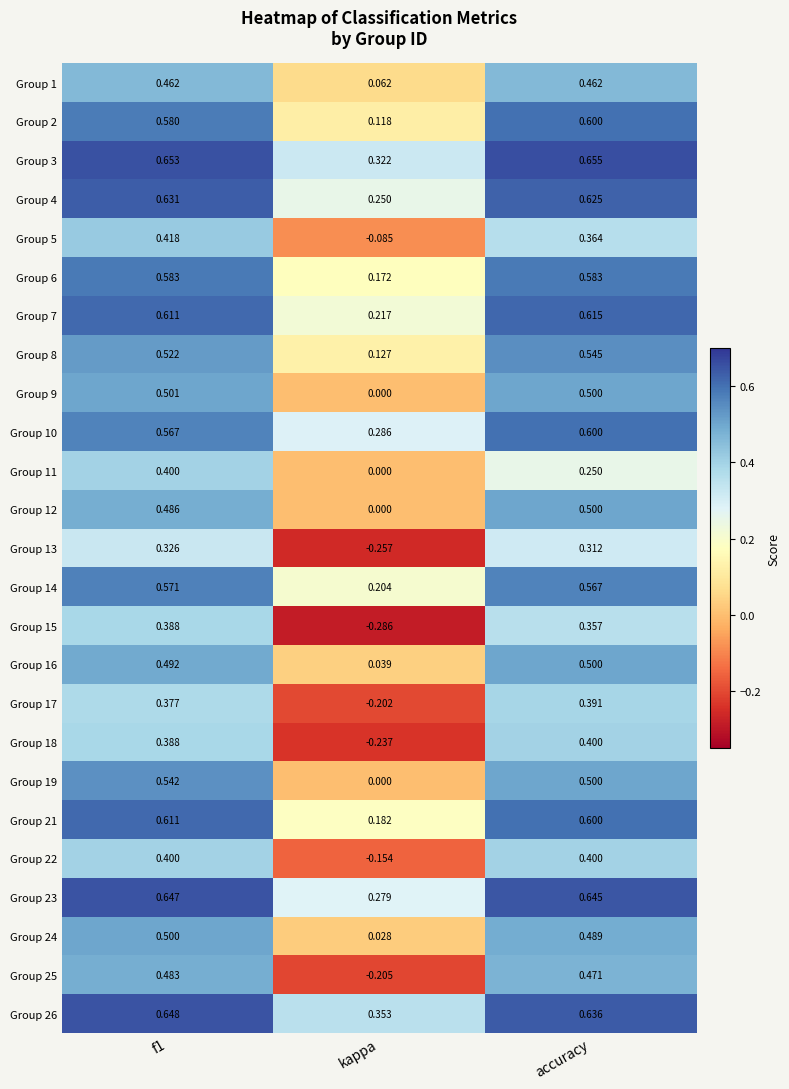

Is the value of Group 6 at accuracy greater than the value of Group 16 at f1?

Yes